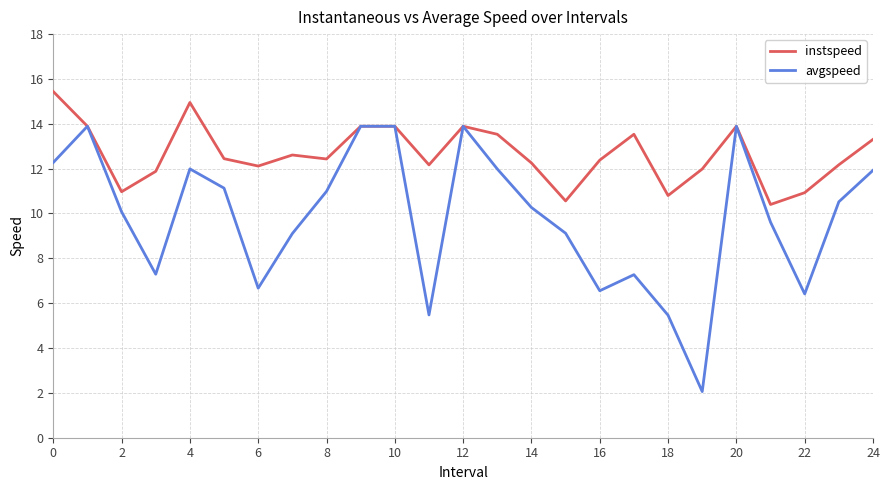

Rank the series by their average value, from highest to lowest.

instspeed, avgspeed